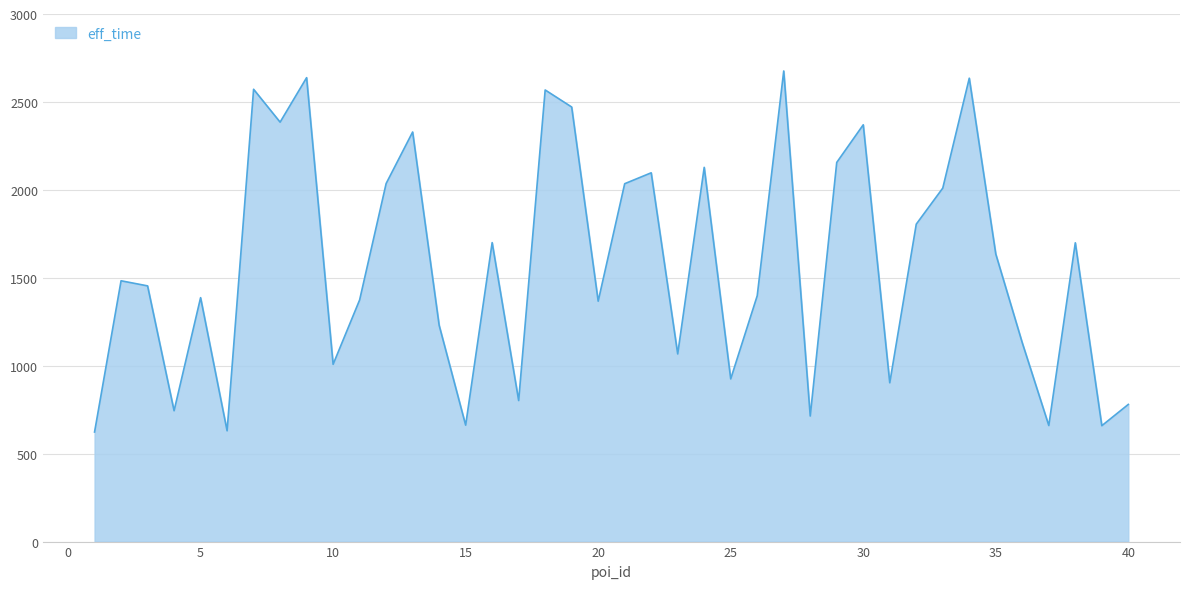

What is the sum of all values?

62945